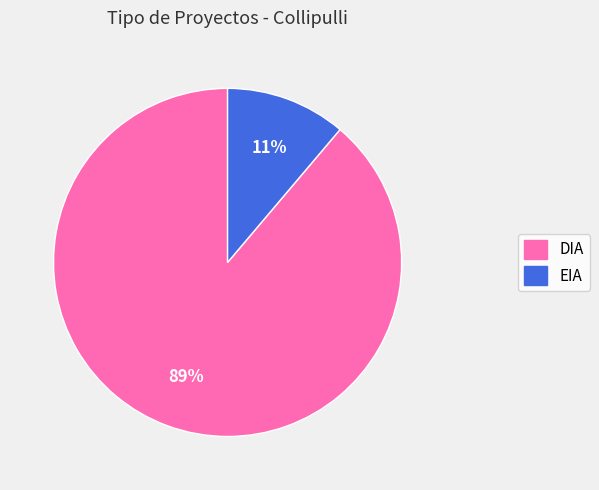

What is the smallest slice in the pie chart?

EIA